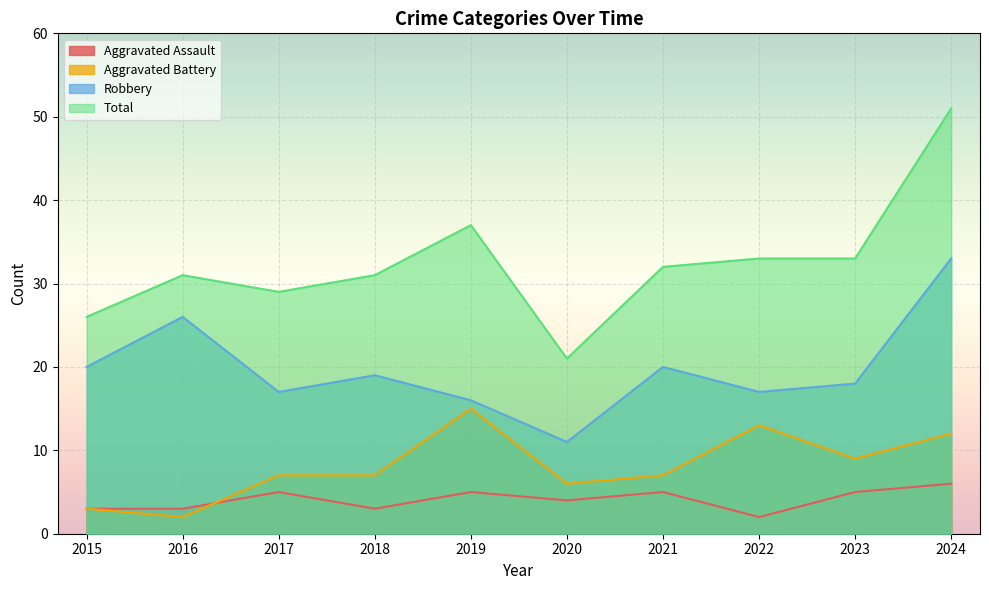

What is the sum of the Aggravated Battery values at 2016 and 2019?

17